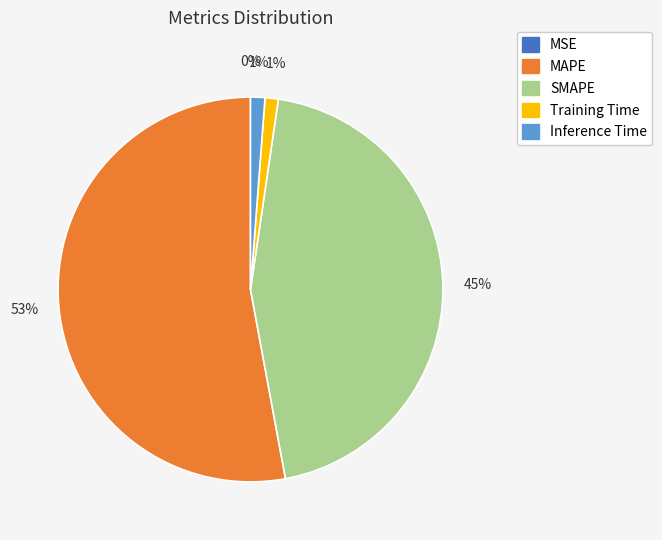

What is the largest slice in the pie chart?

MAPE